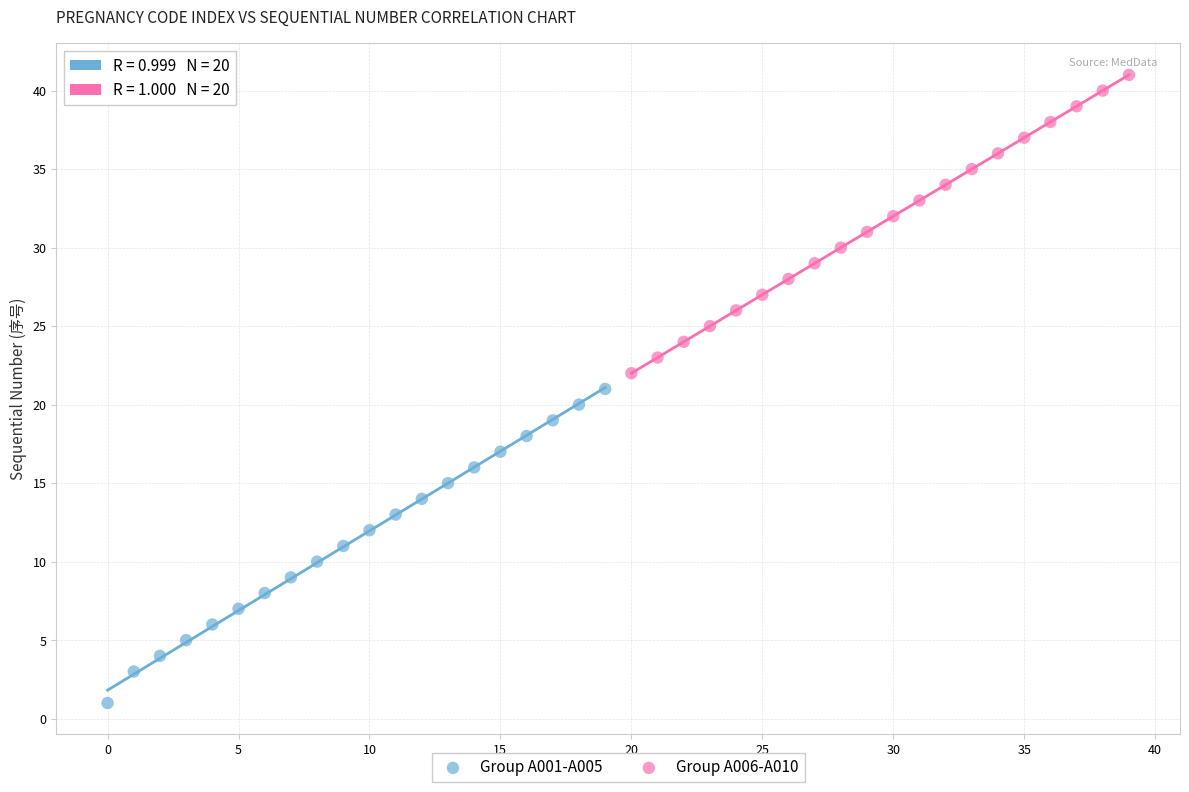

Which series has the widest spread of Y values?

Group A001-A005